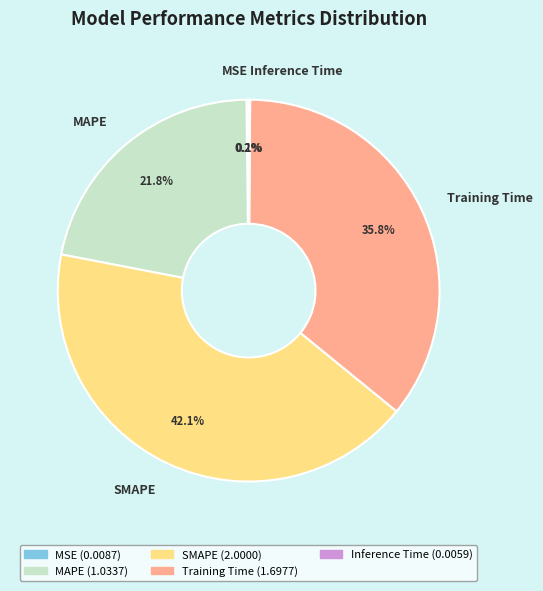

Is MAPE the majority of the pie?

No